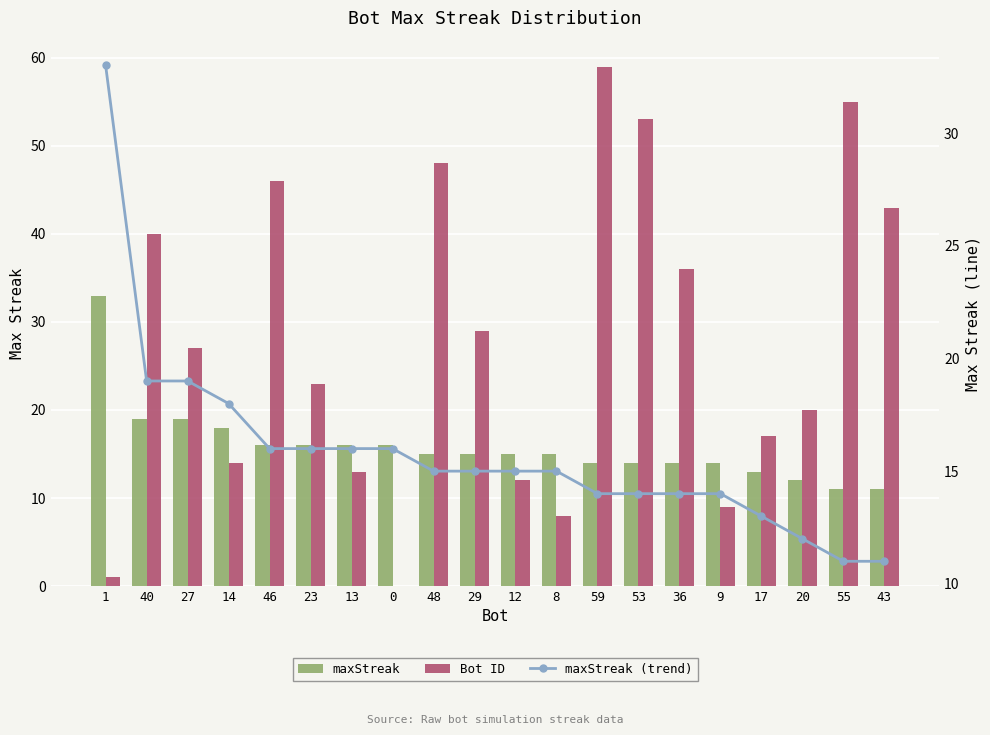

The maxStreak (trend) series shows 10 at 8. True or false?

False